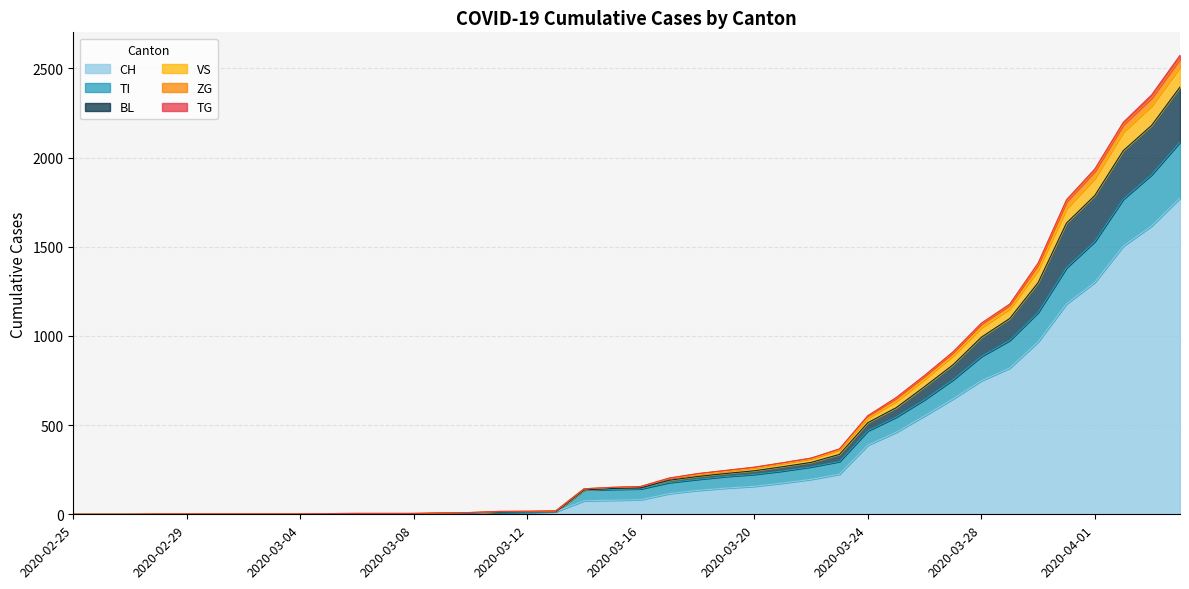

How many values in the VS series are below 156?

20